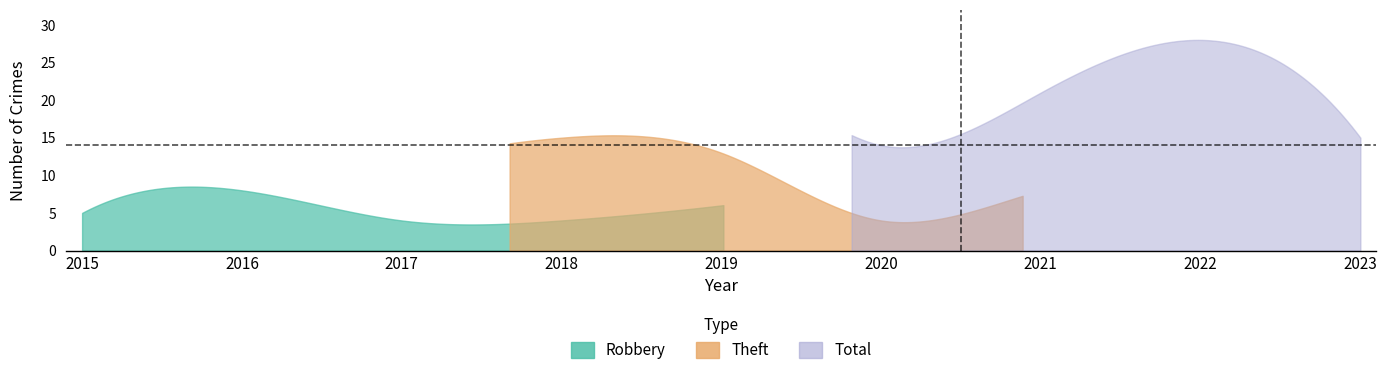

Rank the series at 2018 from lowest to highest value.

Robbery, Theft, Total